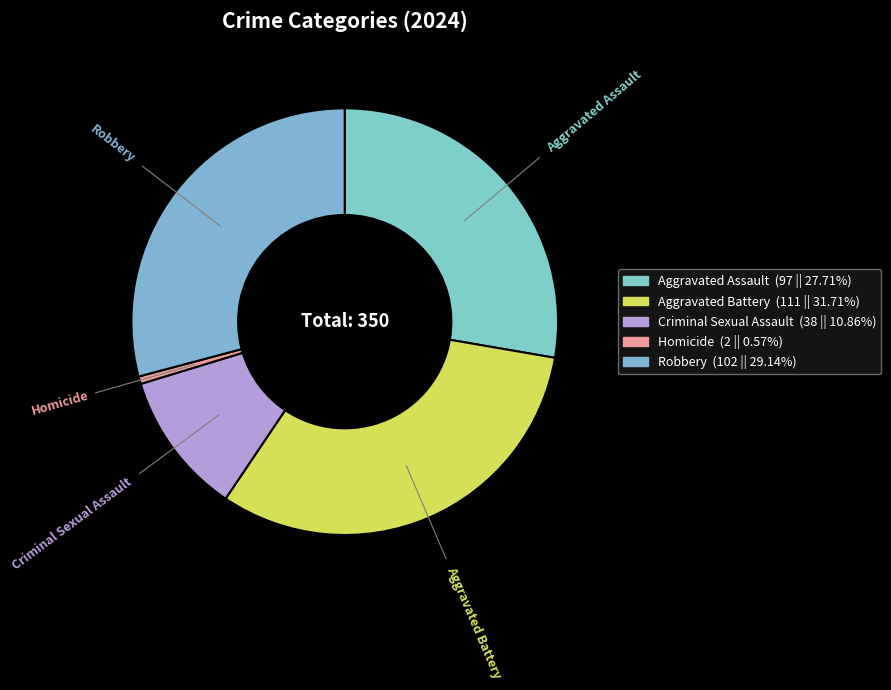

Between Robbery and Aggravated Assault, which is larger?

Robbery